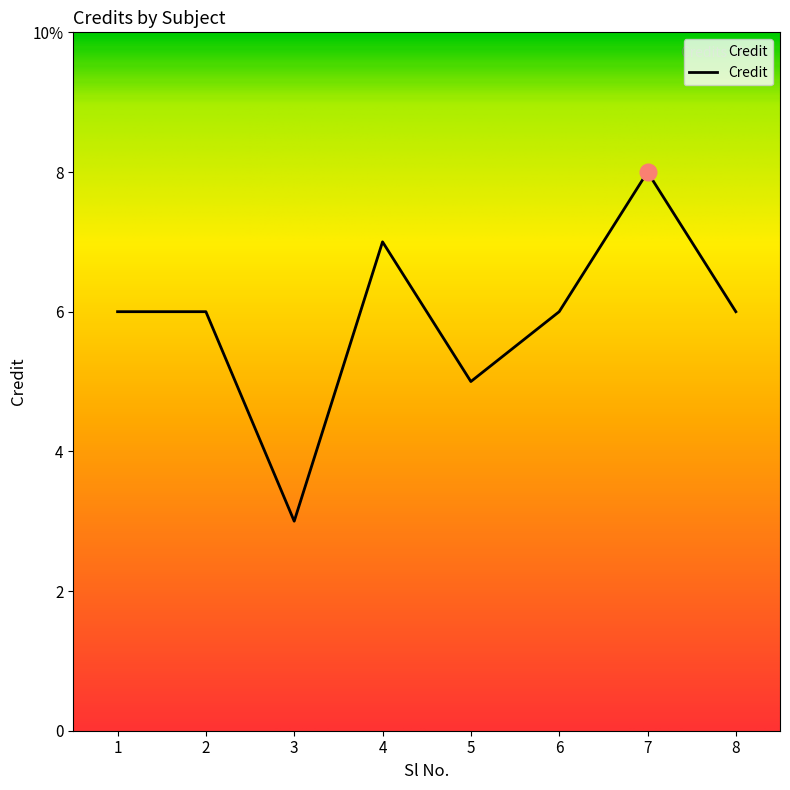

Which label corresponds to the smallest value in the chart?

3